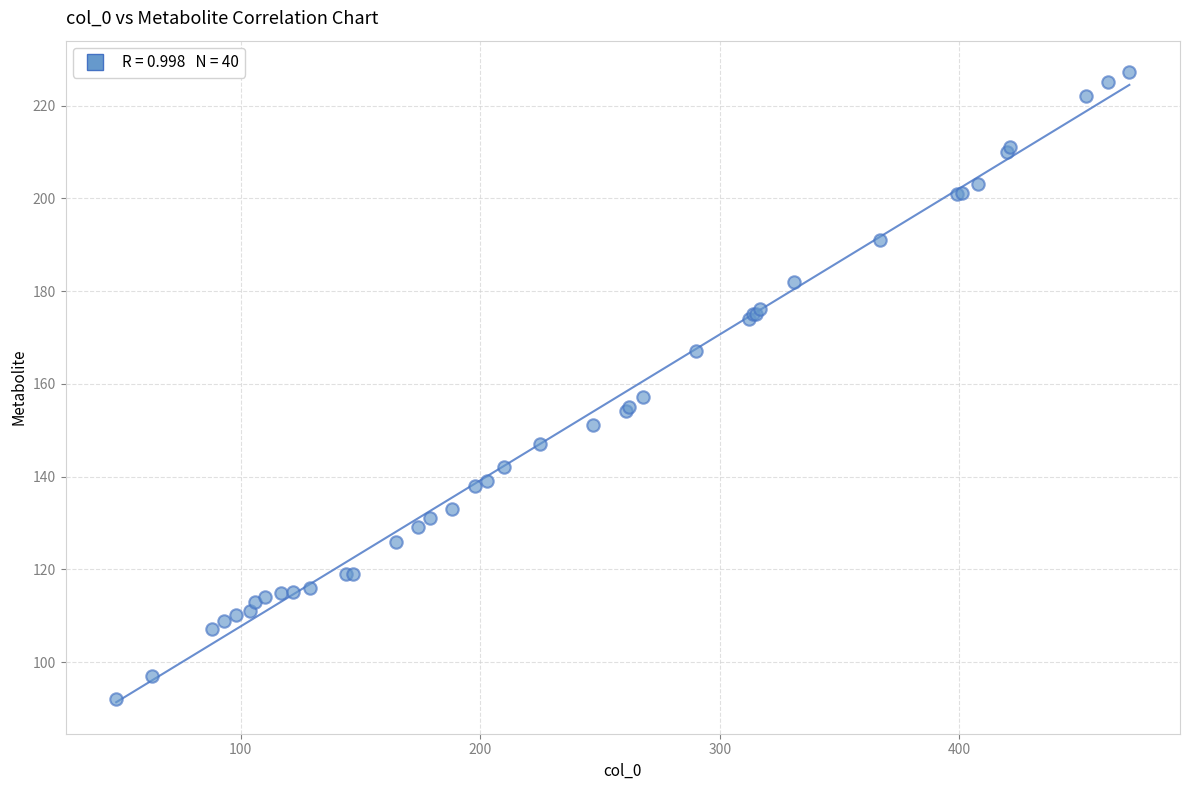

What Y value in the scatter plot is closest to 159?

157.1